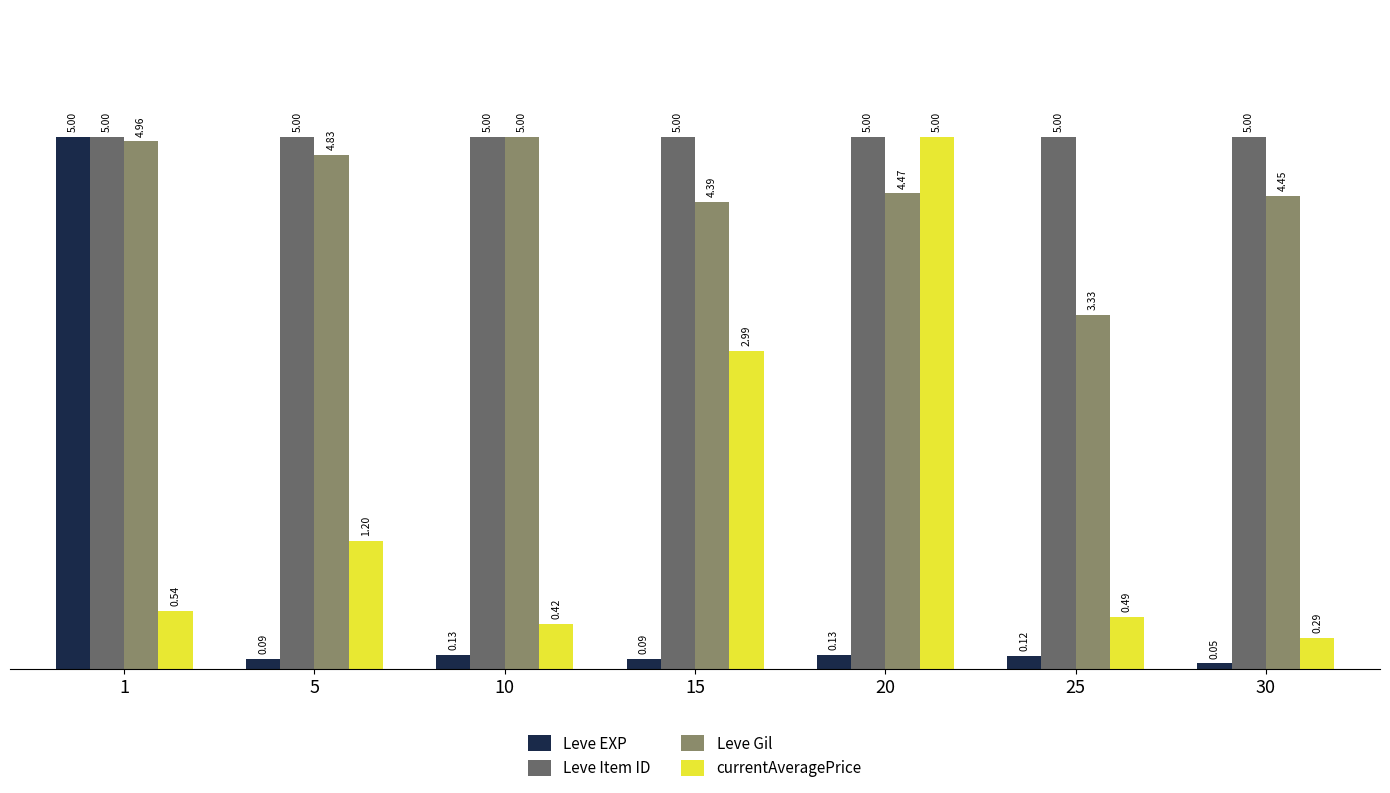

At which category is the sum across all series the highest?

1